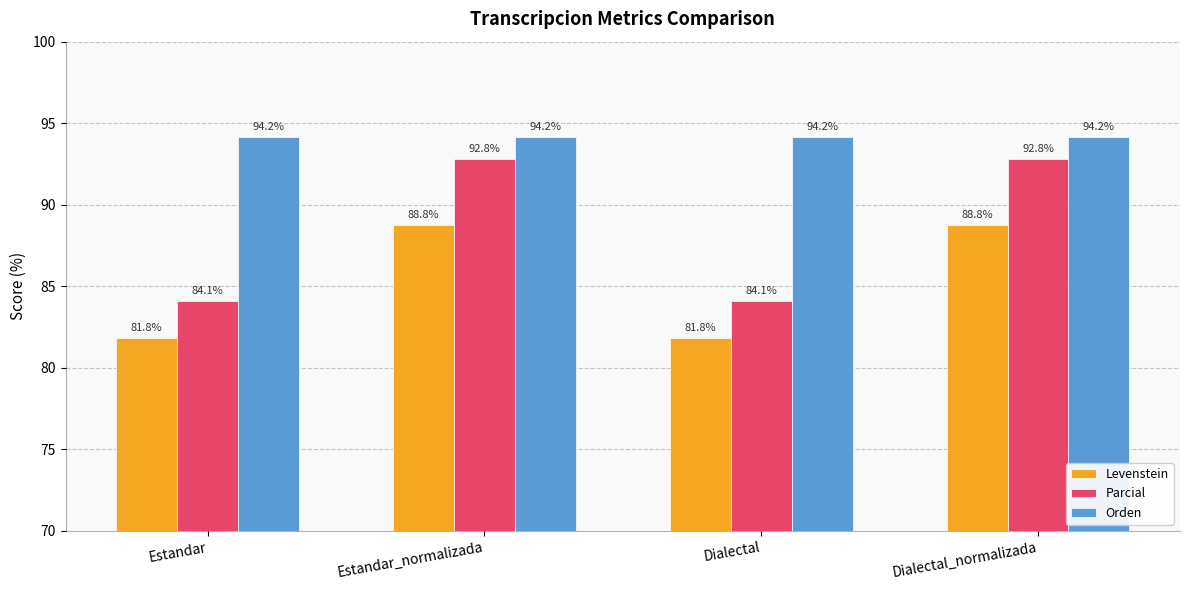

Which series has the largest total across all categories?

Orden